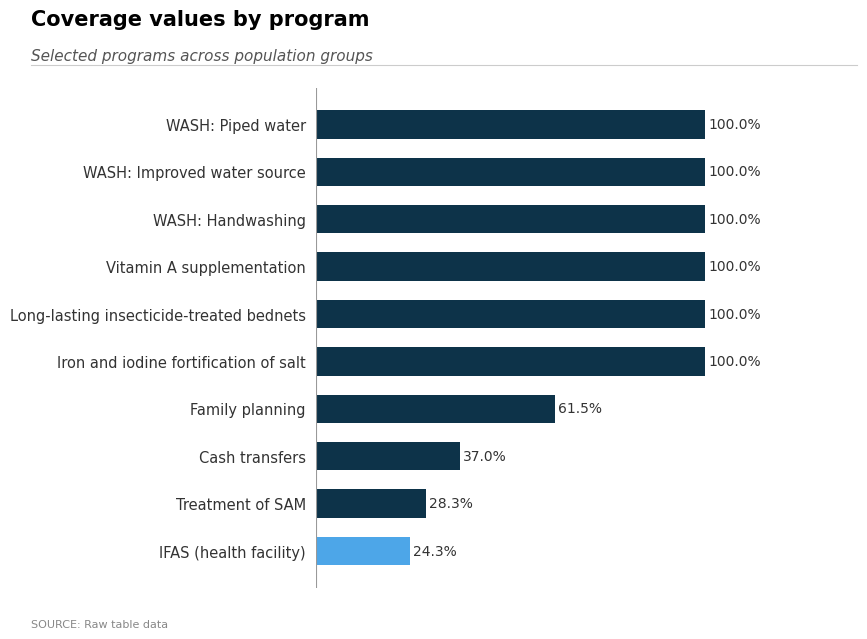

Count the values in the range 0 to 1.

10